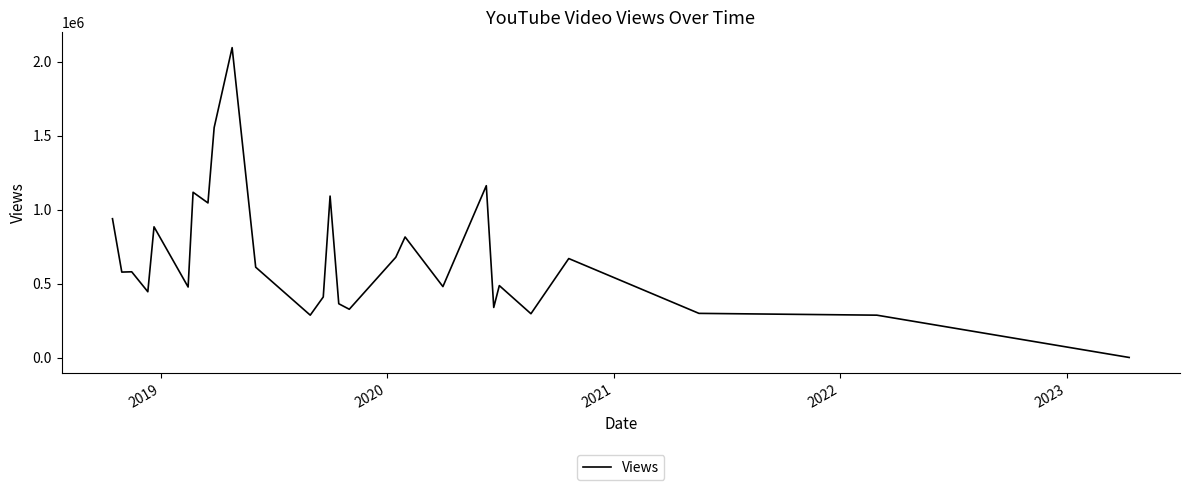

What is the greatest value displayed?

2095079